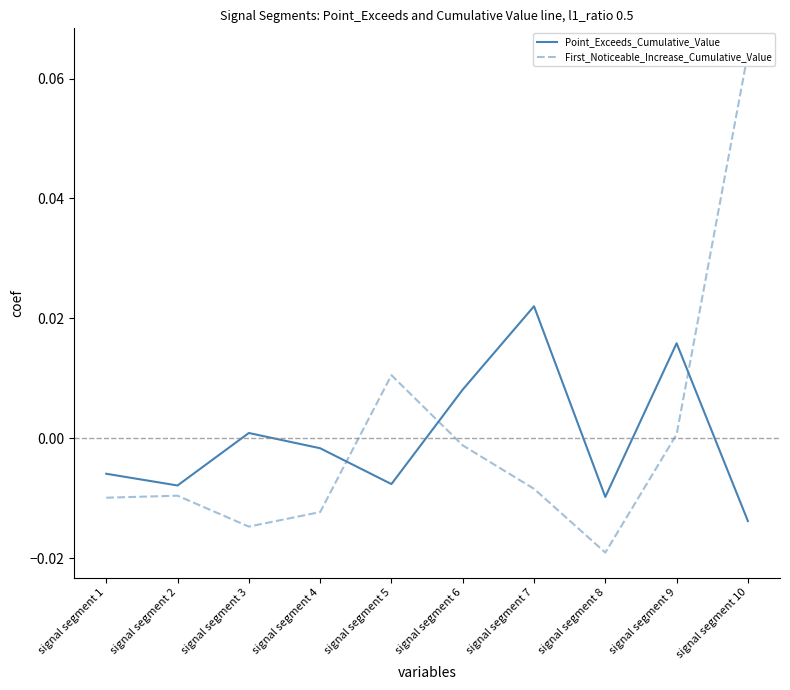

Which series has the largest range (max minus min)?

First_Noticeable_Increase_Cumulative_Value